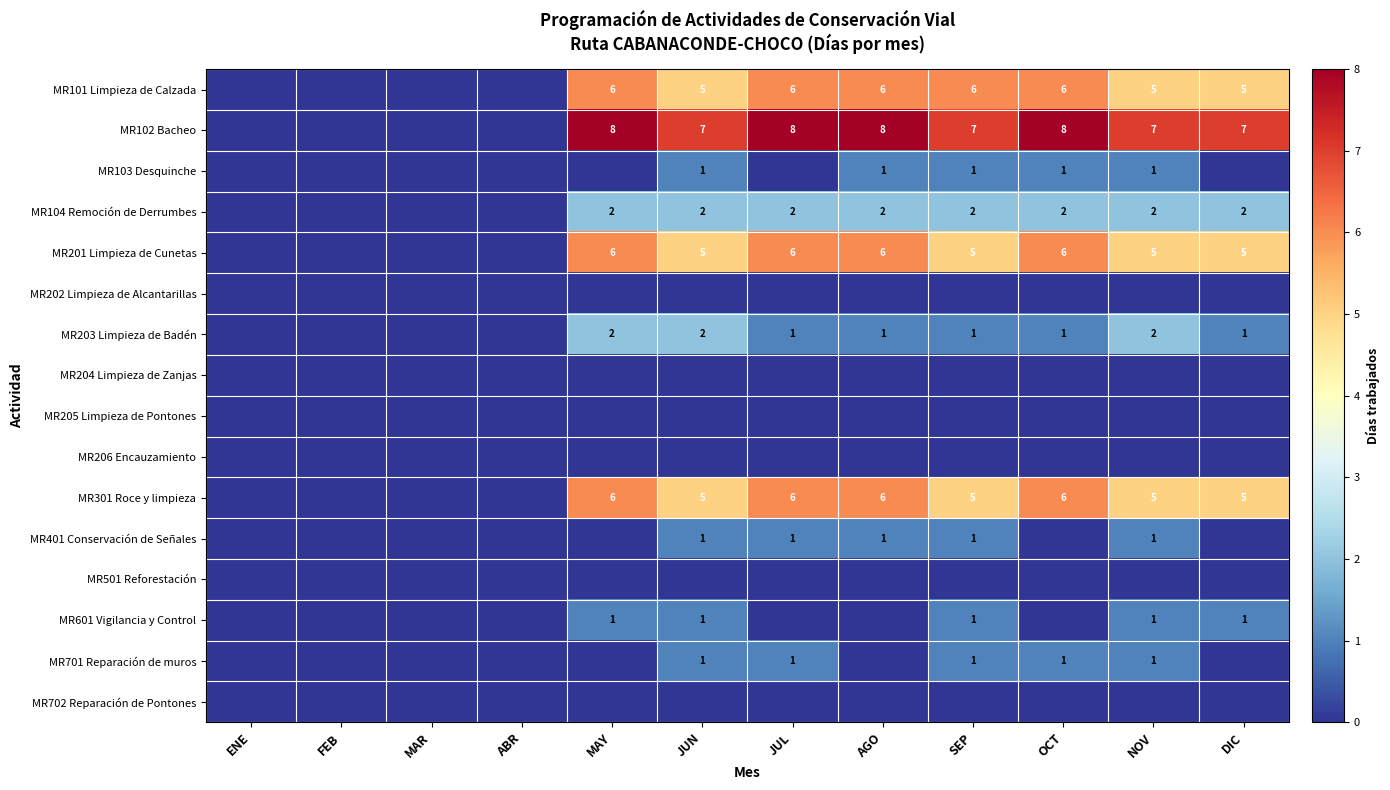

What is the total value across all series at JUN?

30